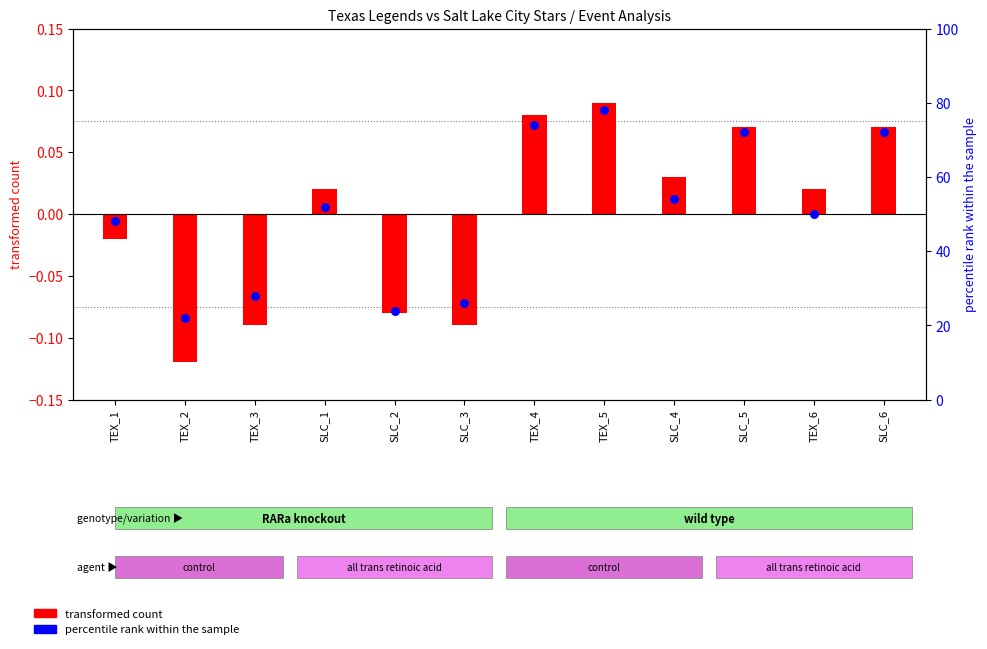

At which category is the sum across all series the highest?

TEX_5